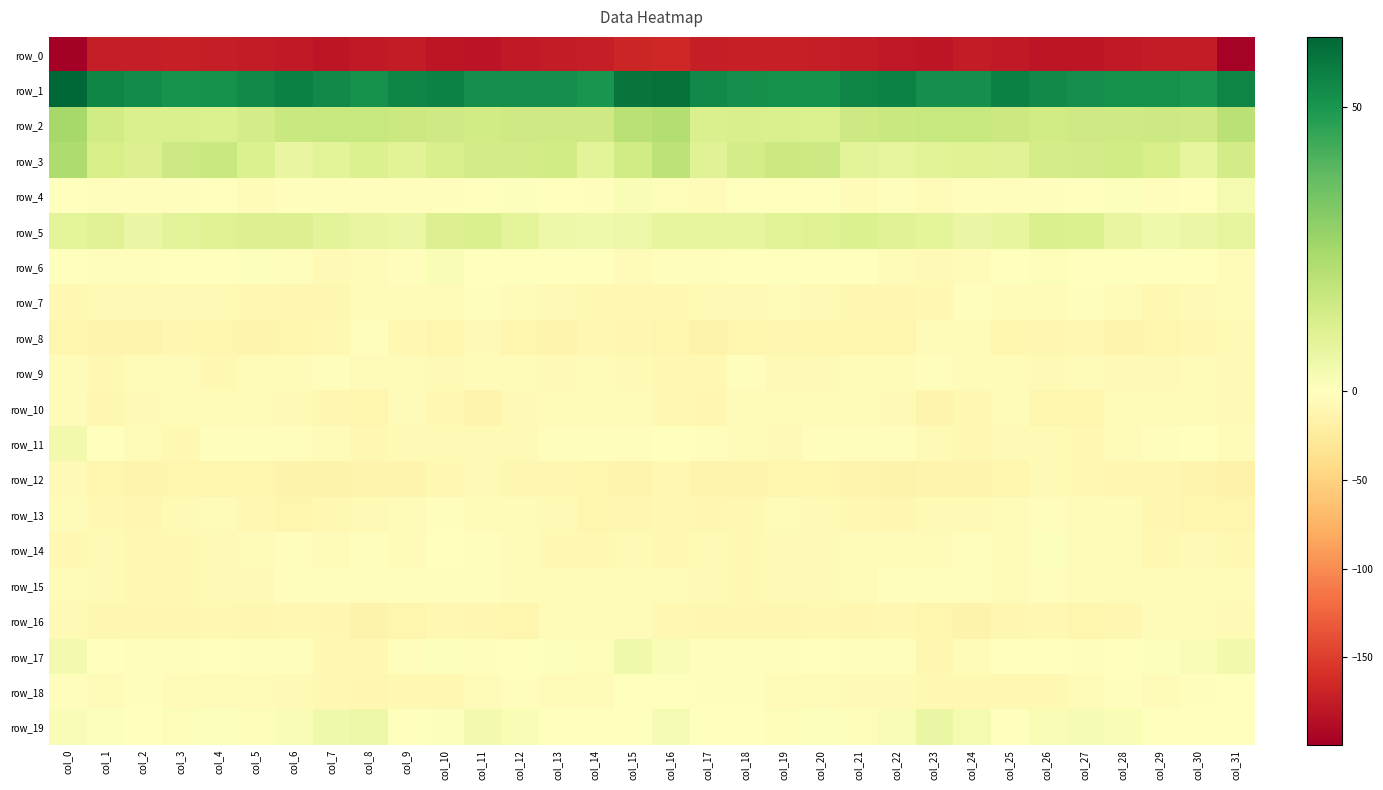

At which label is row_9 closest to -5?

col_5